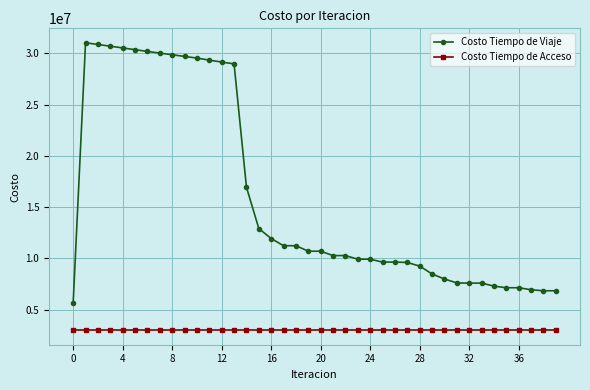

What is the maximum value shown in the chart?

31050451.2